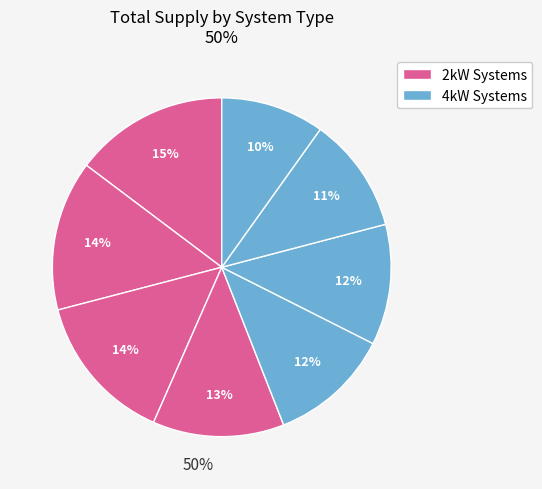

How many slices are in this pie chart?

8